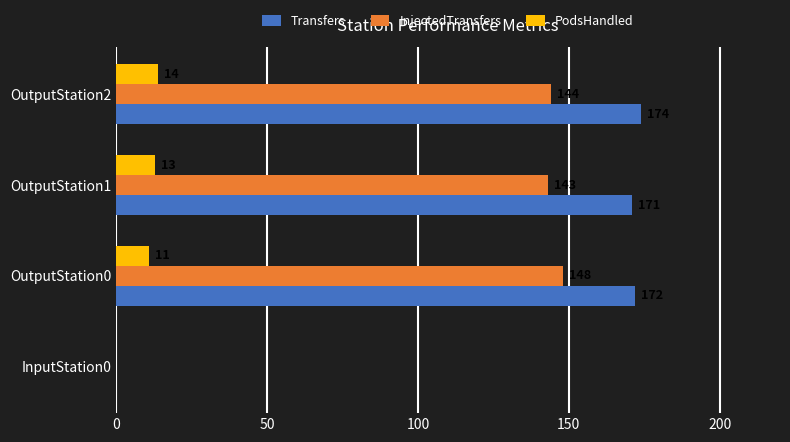

The value of Transfers at InputStation0 is 0. True or false?

True